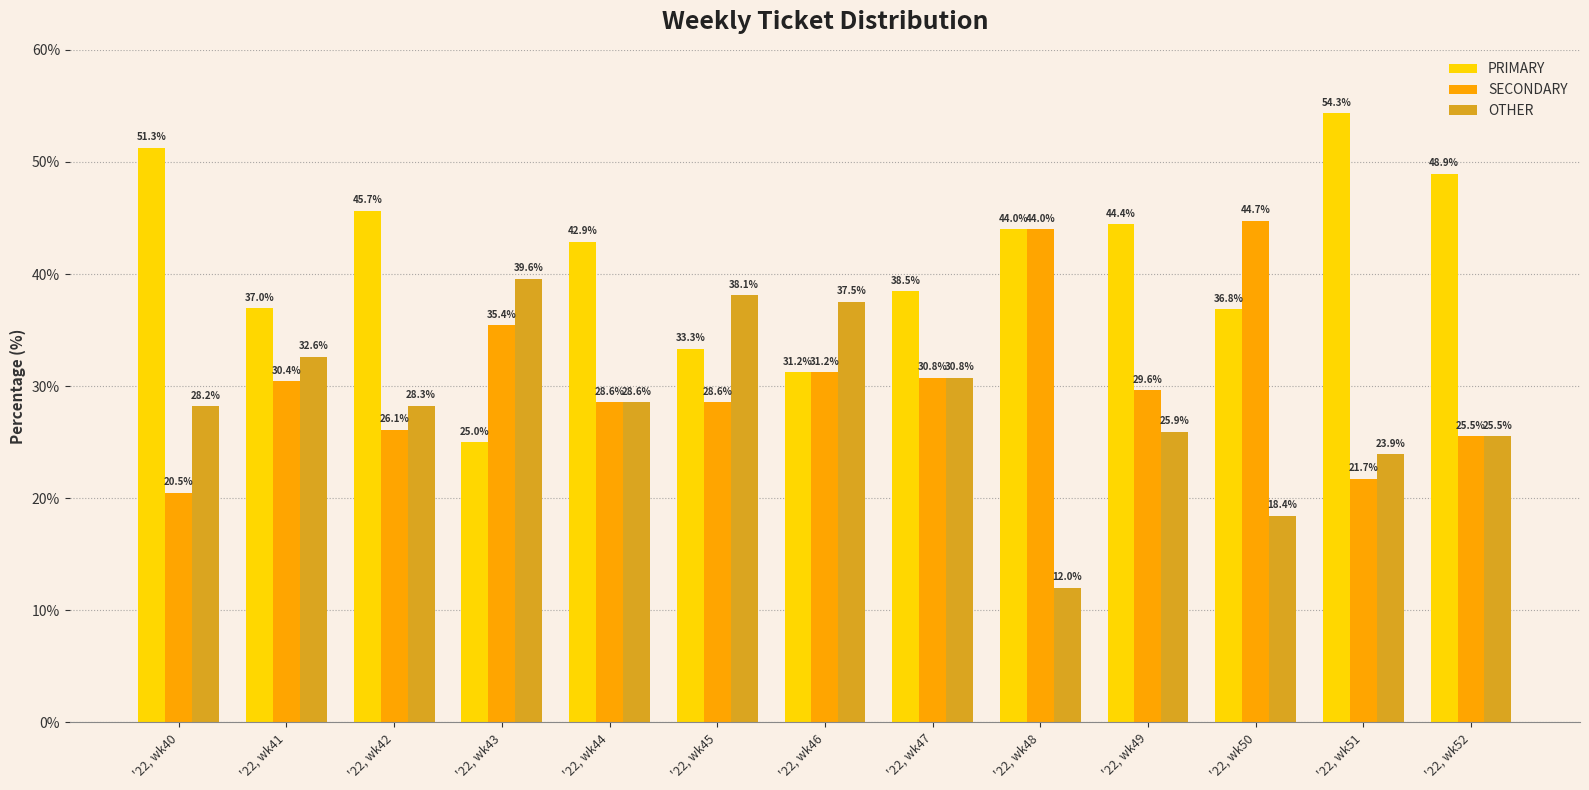

How many bars are there in each group?

3